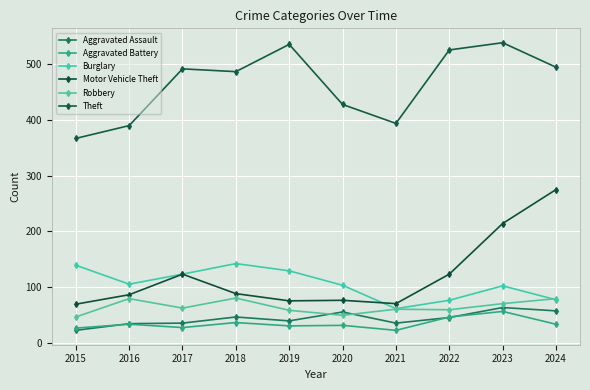

The Burglary series shows 142 at 2018. True or false?

True